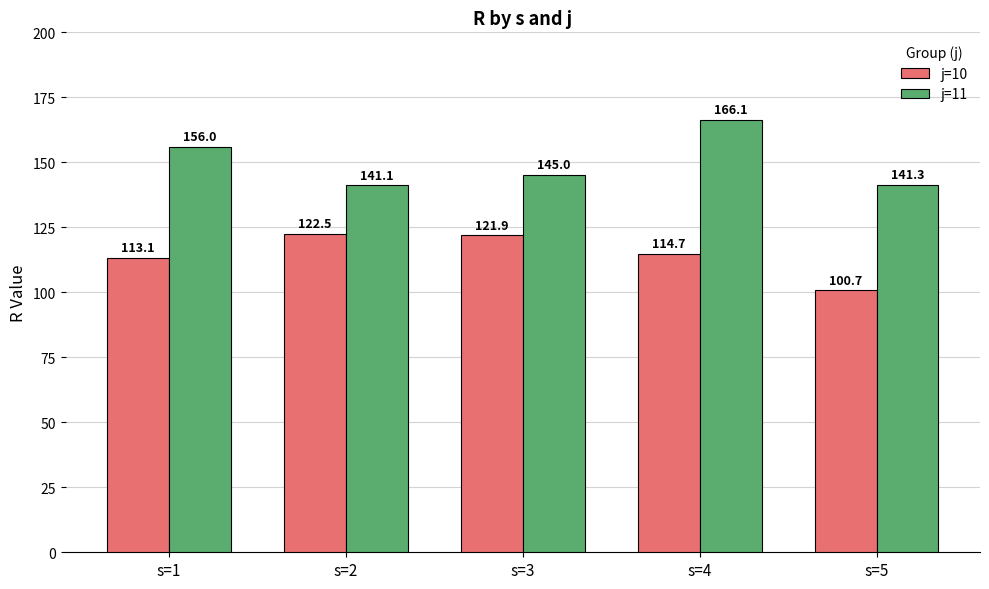

Where does the j=10 series first go above 114?

s=2